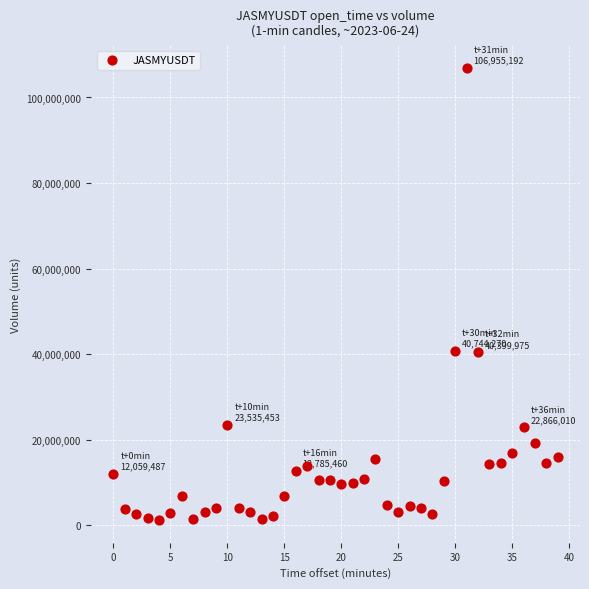

What is the range of Y values (max minus min)?

105740615